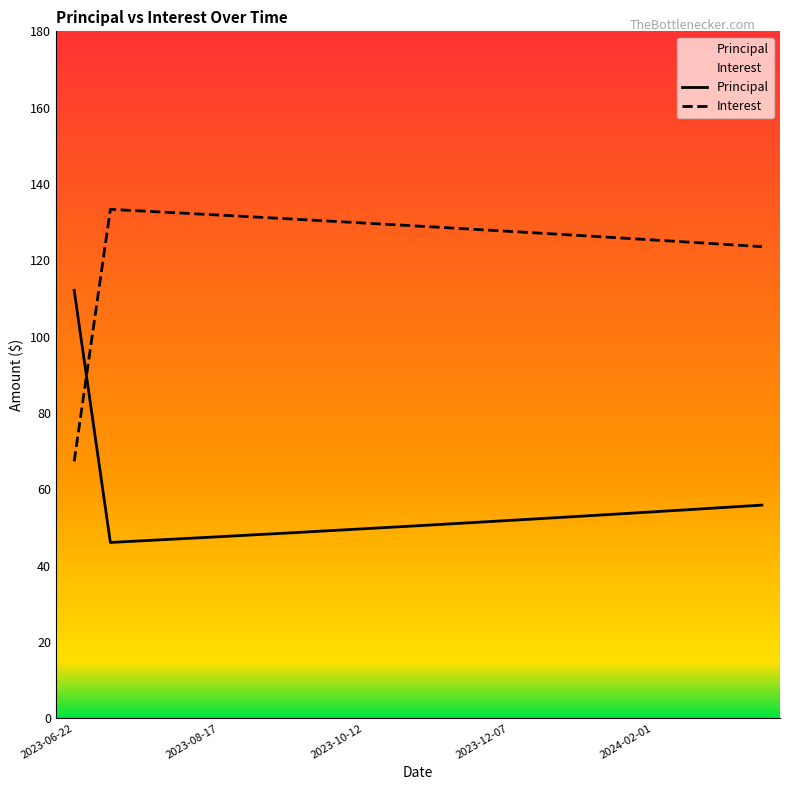

How many lines are shown in the chart?

2